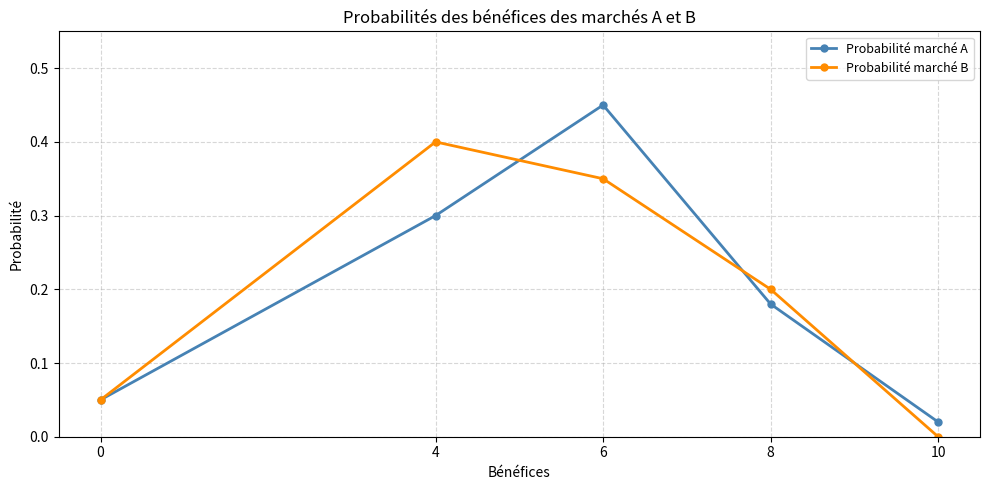

Is the value of Probabilité marché B at 4 greater than the value of Probabilité marché A at 8?

Yes